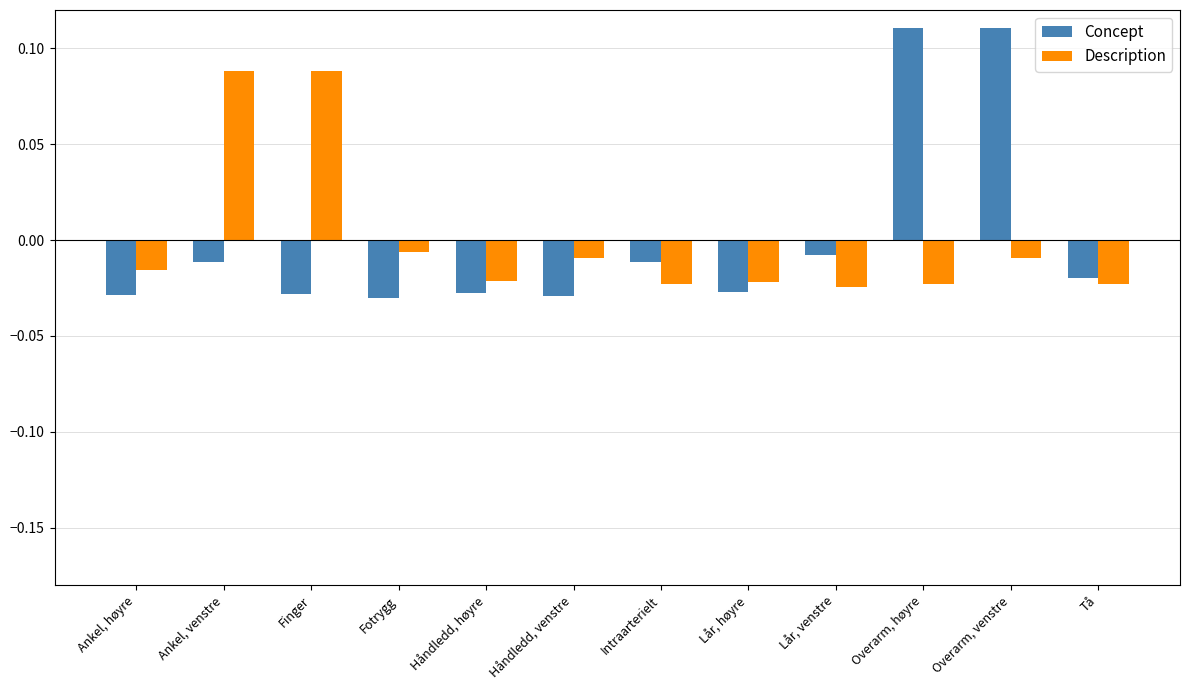

True or false: Concept has a value of 0.2 at Overarm, høyre.

False